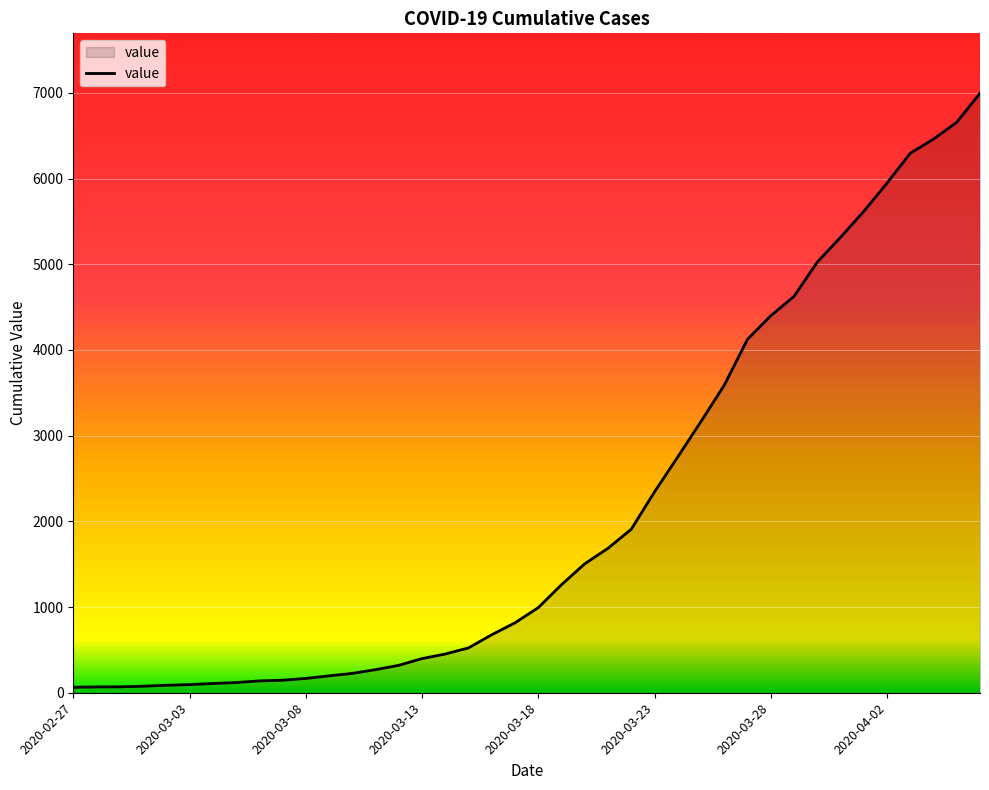

What is the greatest value displayed?

6995